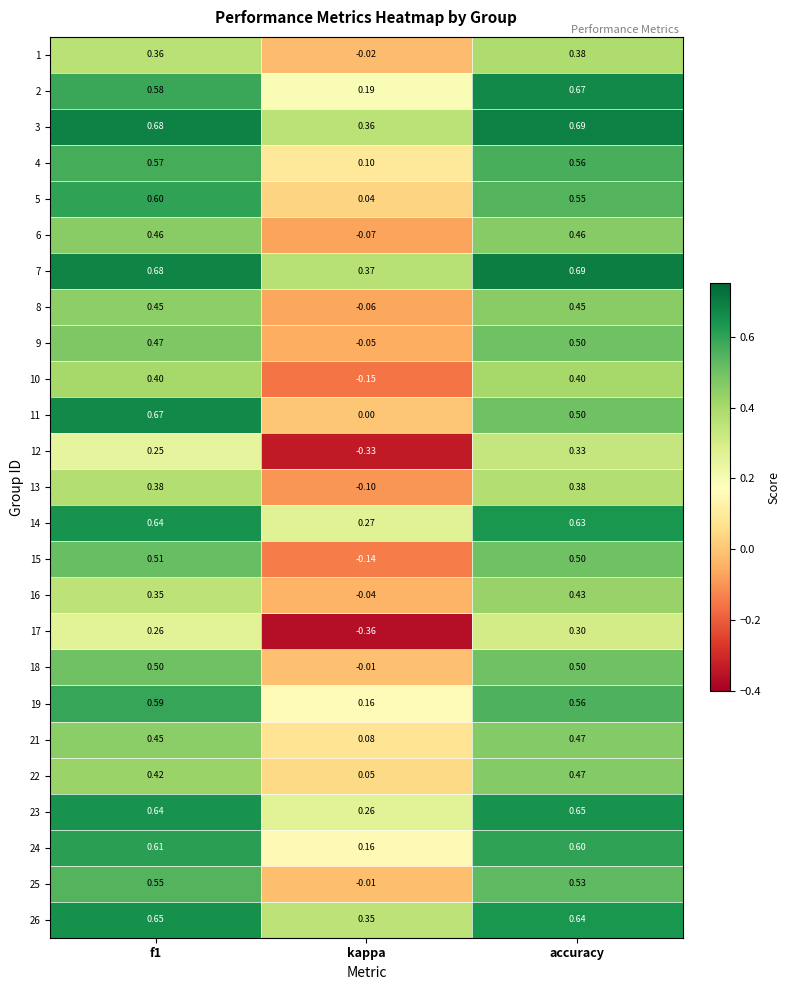

Which category has the lowest value across all series?

kappa